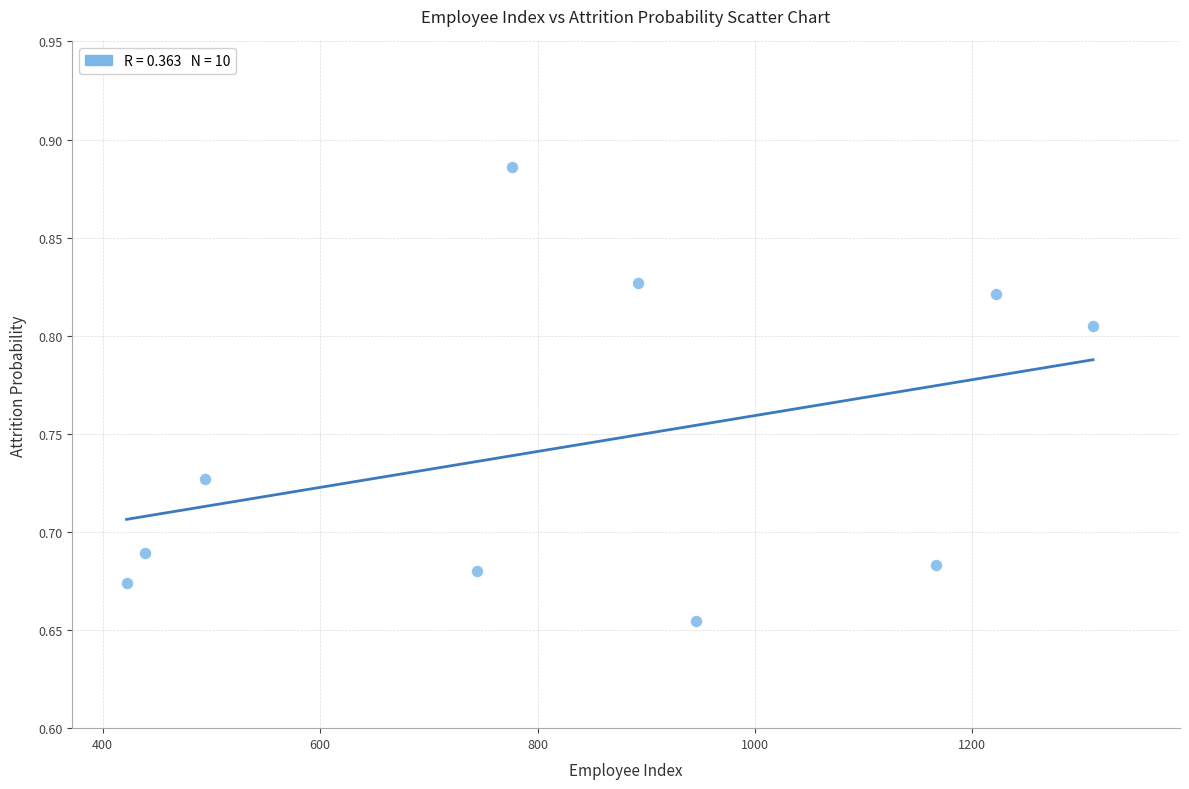

What is the average X value?

841.4